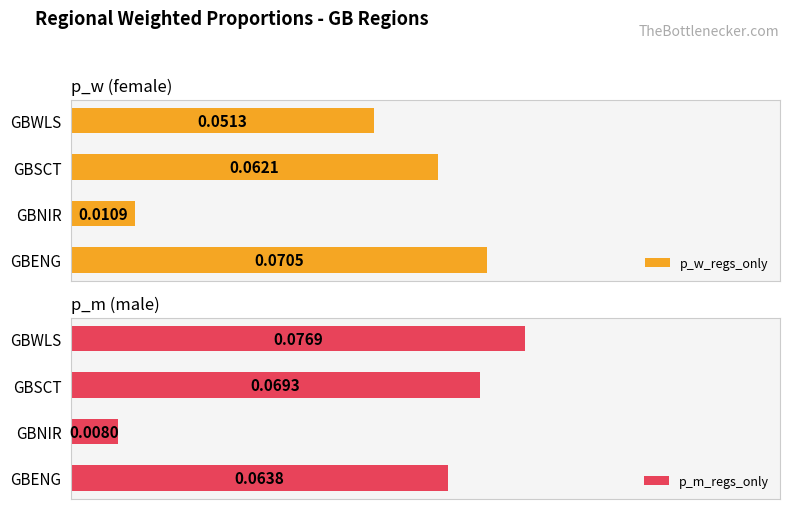

At which label is p_w_regs_only closest to 0?

GBNIR